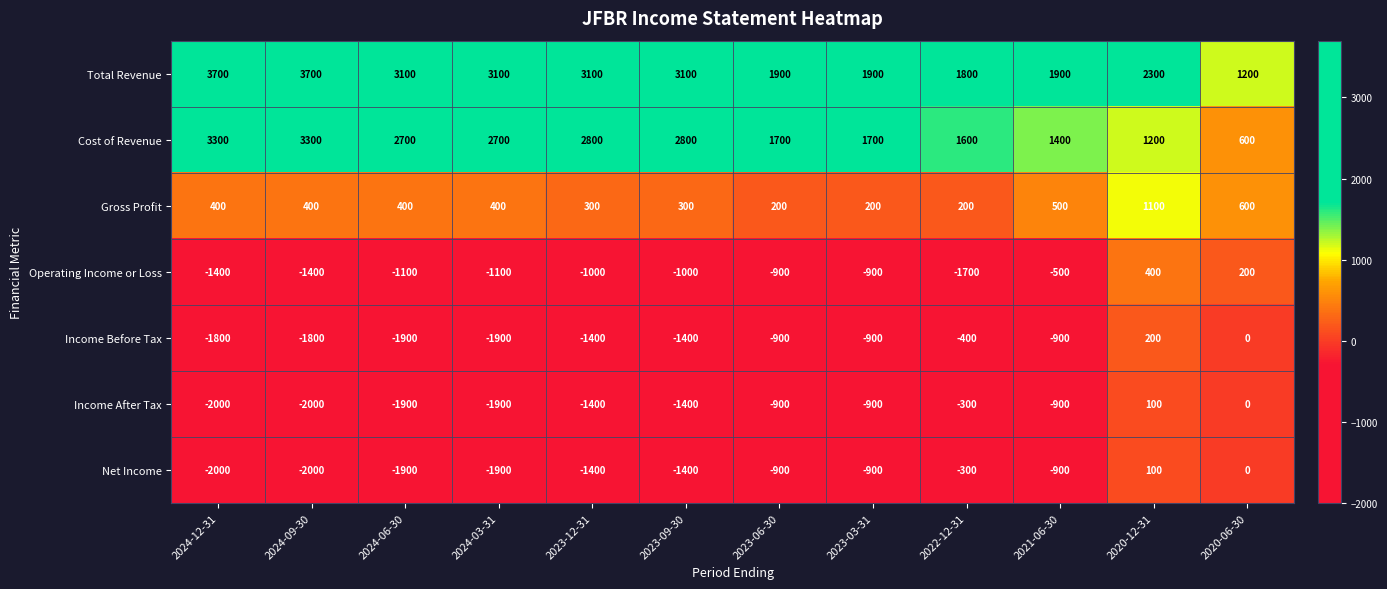

Where is Income After Tax nearest to the value -950?

2023-06-30